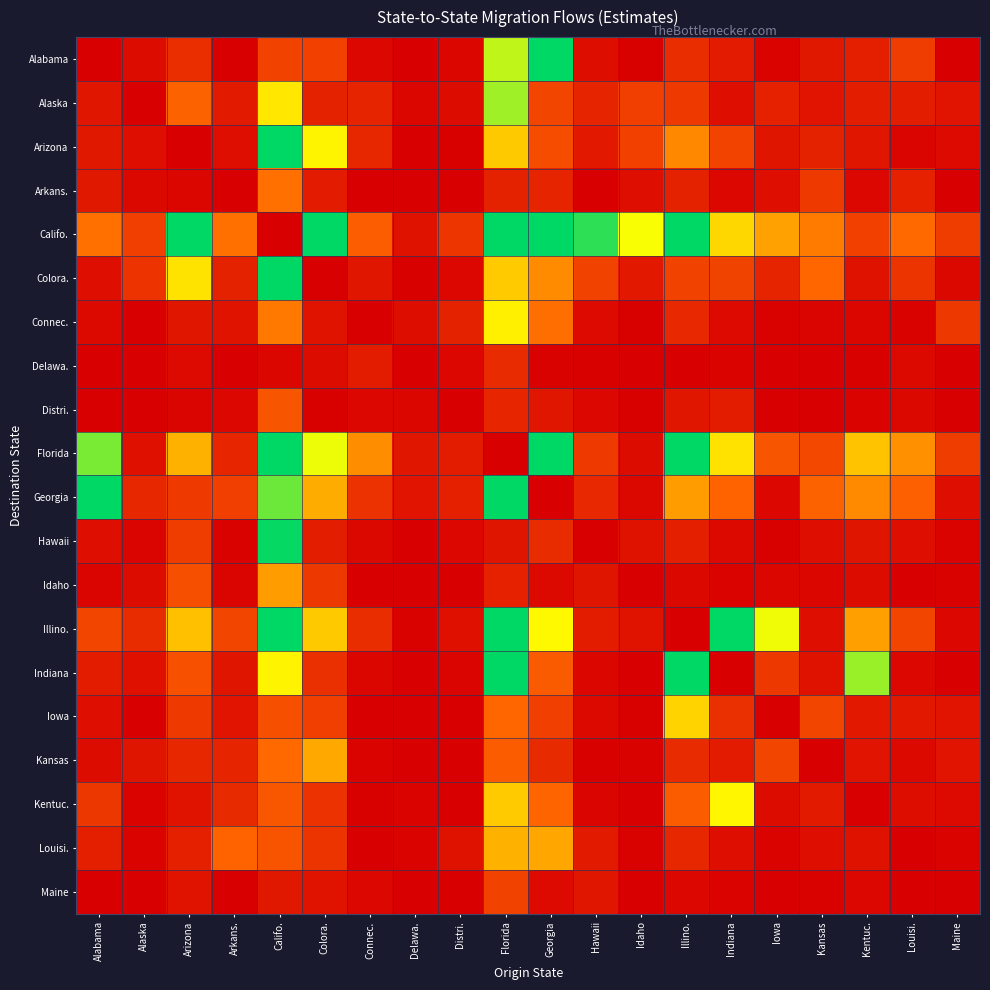

What is the difference between the highest and lowest values at Alabama?

17867